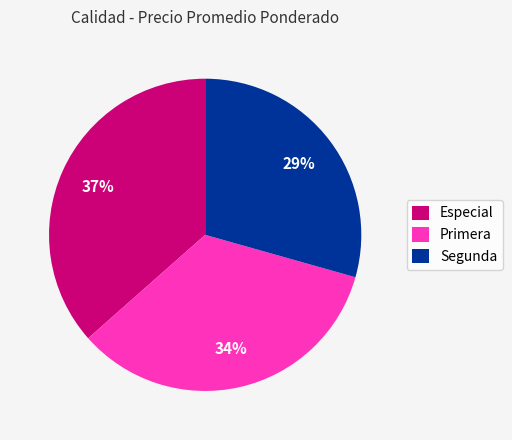

To the nearest percent, what is the average slice percentage?

33%